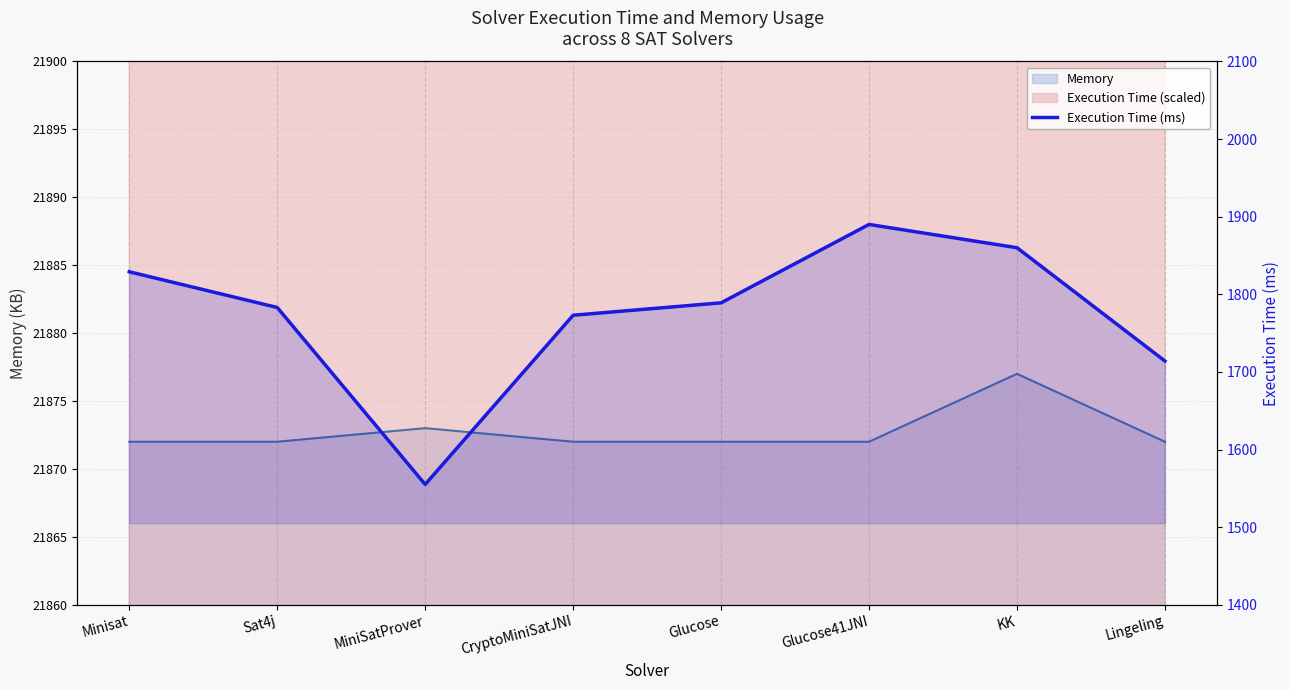

List the labels in order of value, largest first.

Glucose41JNI, KK, Minisat, Glucose, Sat4j, CryptoMiniSatJNI, Lingeling, MiniSatProver